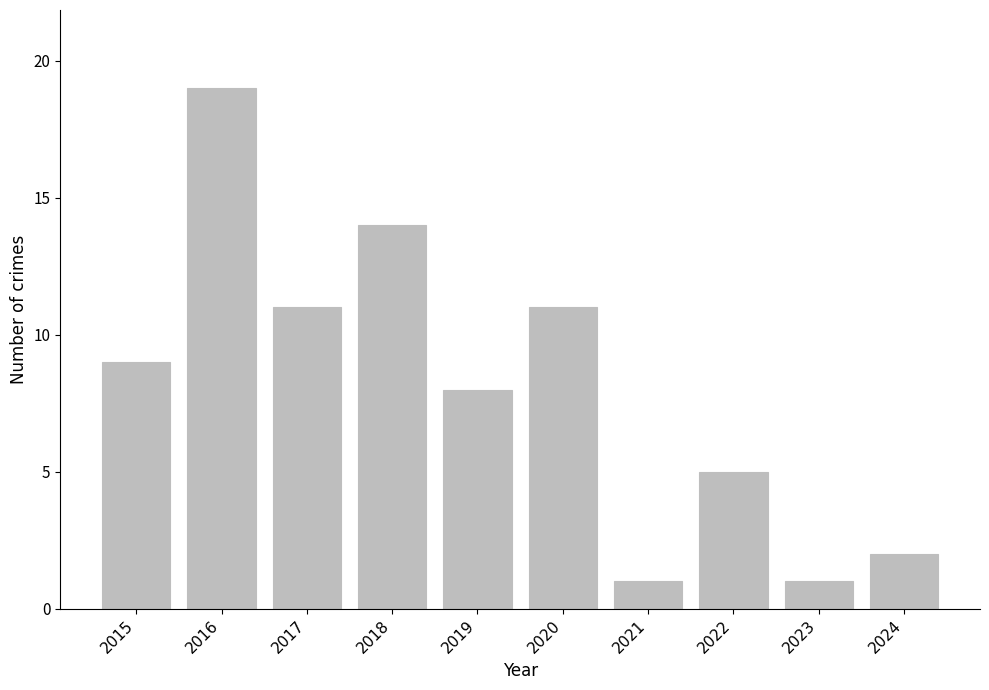

At which category does the chart reach its peak across all series?

2016